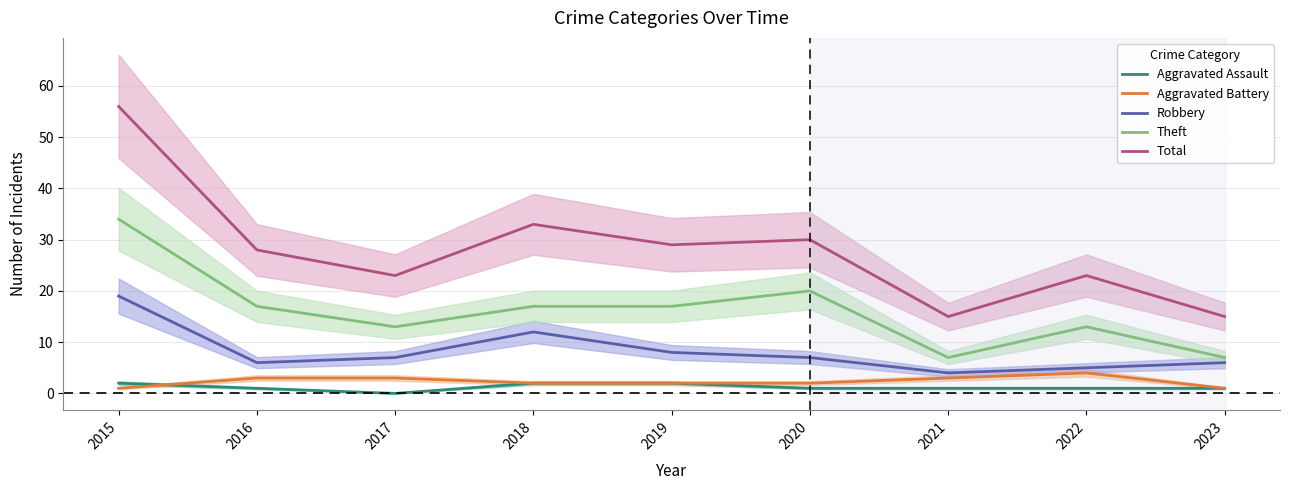

Which has a higher value, 2019 or 2015?

2019